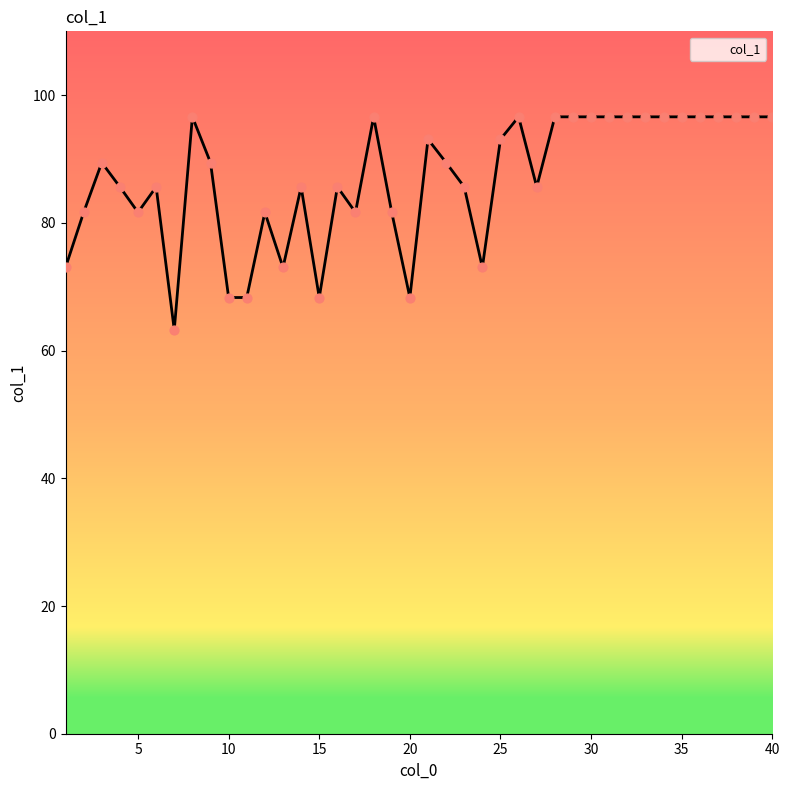

What is the smallest value displayed?

63.2